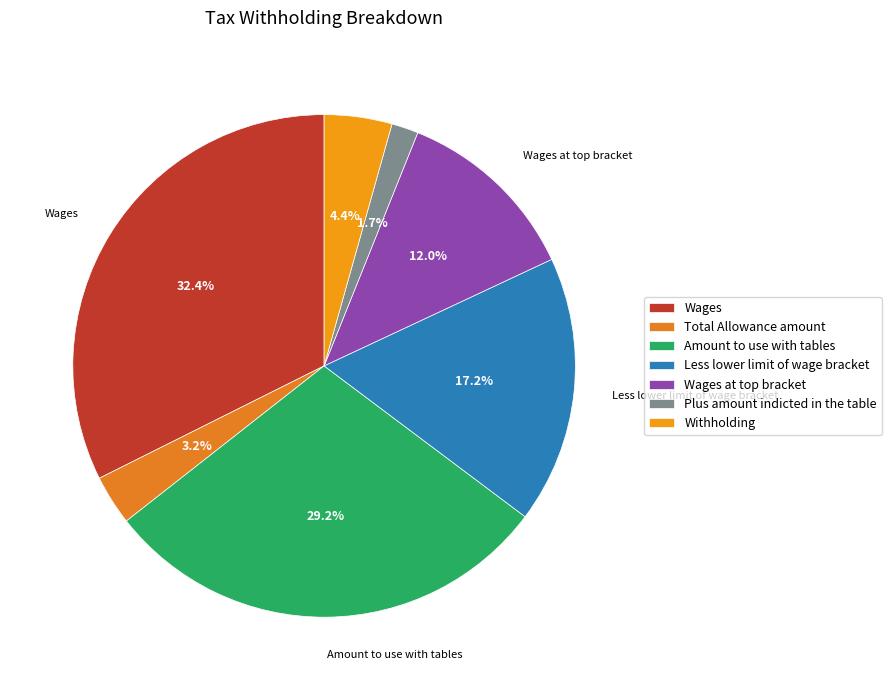

Rank the categories by value from lowest to highest.

Plus amount indicted in the table, Total Allowance amount, Withholding, Wages at top bracket, Less lower limit of wage bracket, Amount to use with tables, Wages